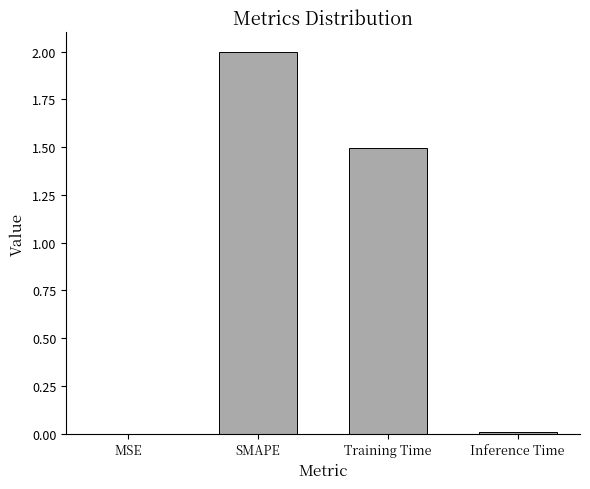

Which category has the highest value across all series?

SMAPE